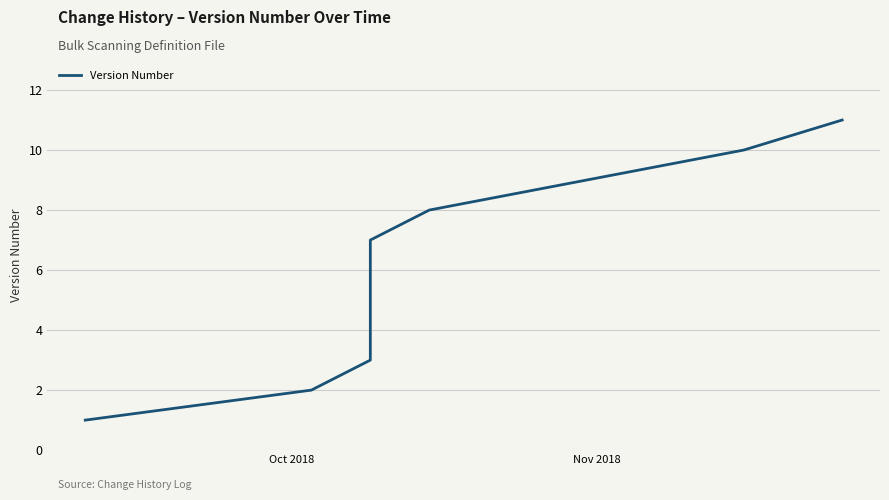

What is the minimum value shown in the chart?

1